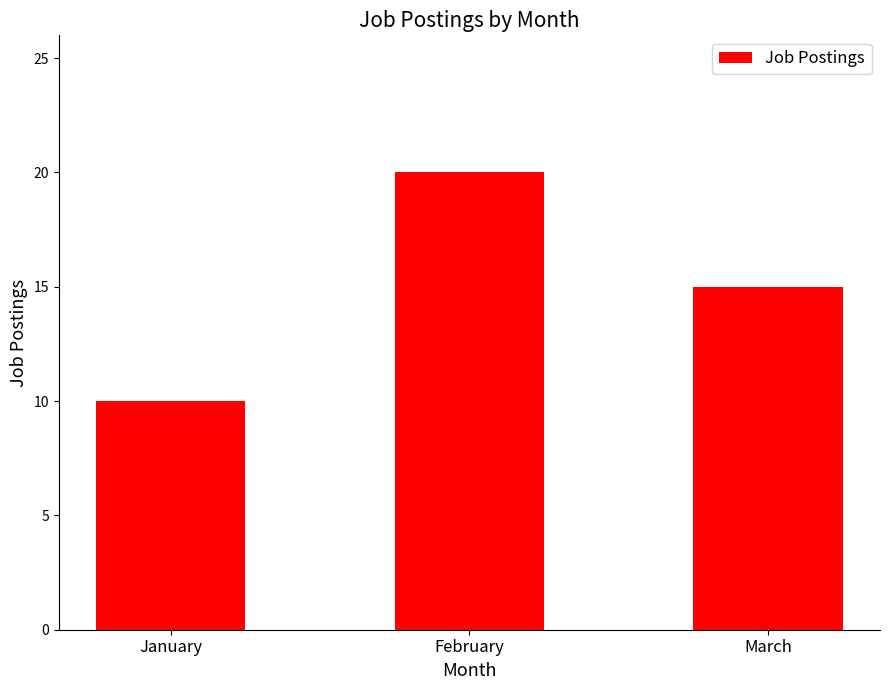

Approximately how many times larger is the value at February compared to January?

2.0